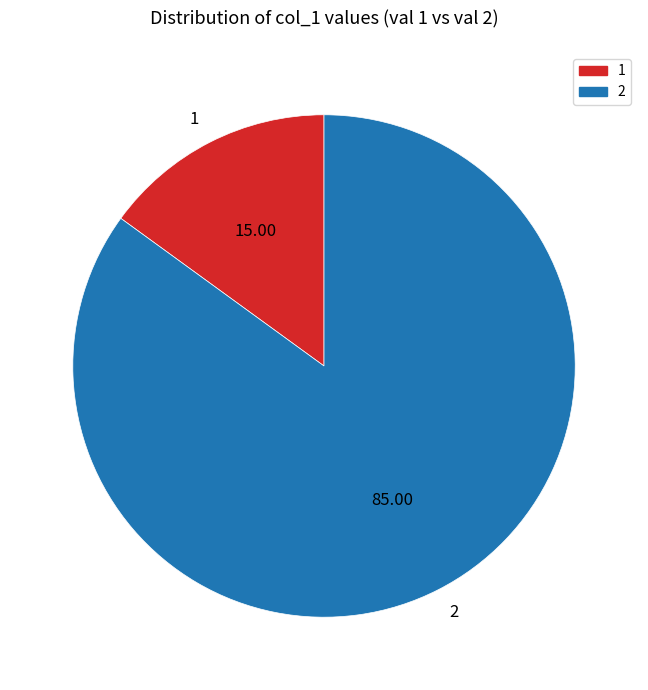

Is there any slice that represents more than half of the pie?

Yes